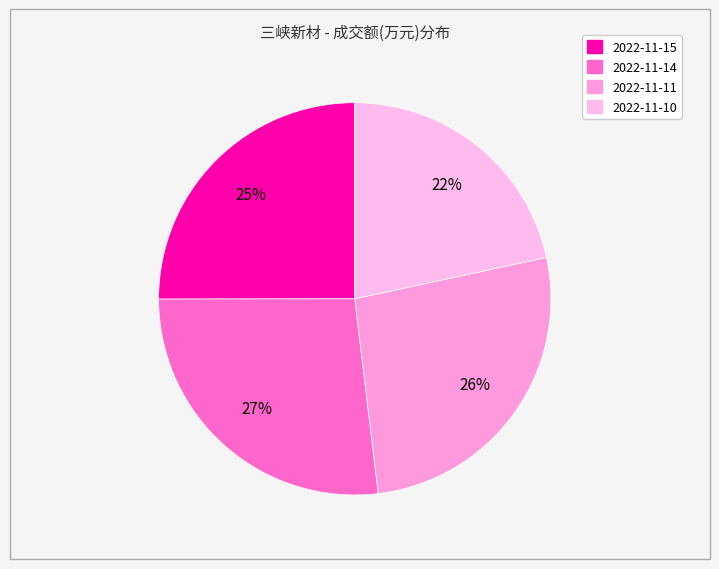

What is the largest slice in the pie chart?

2022-11-14